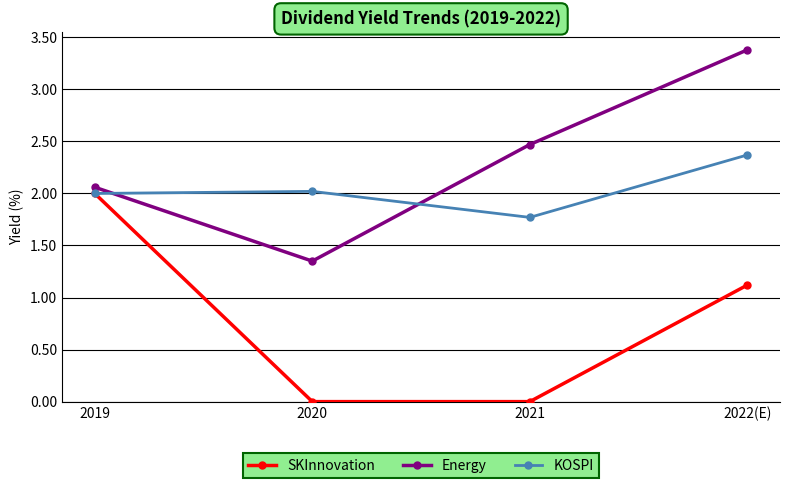

Which category has the highest value across all series?

2022(E)